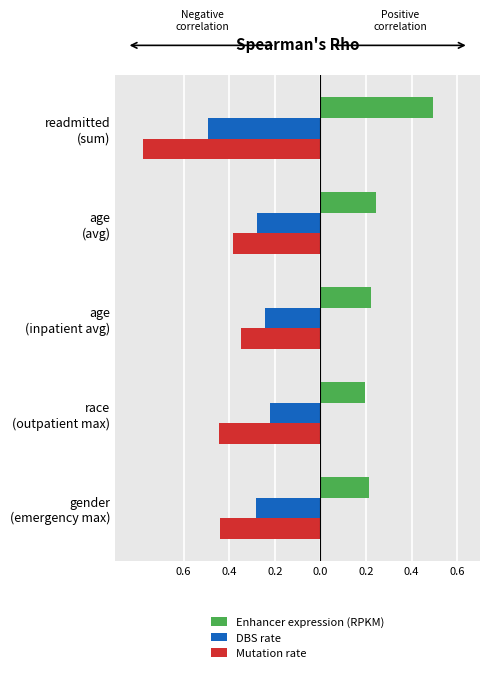

What are all the series names shown in the legend?

Enhancer expression (RPKM), DBS rate, Mutation rate